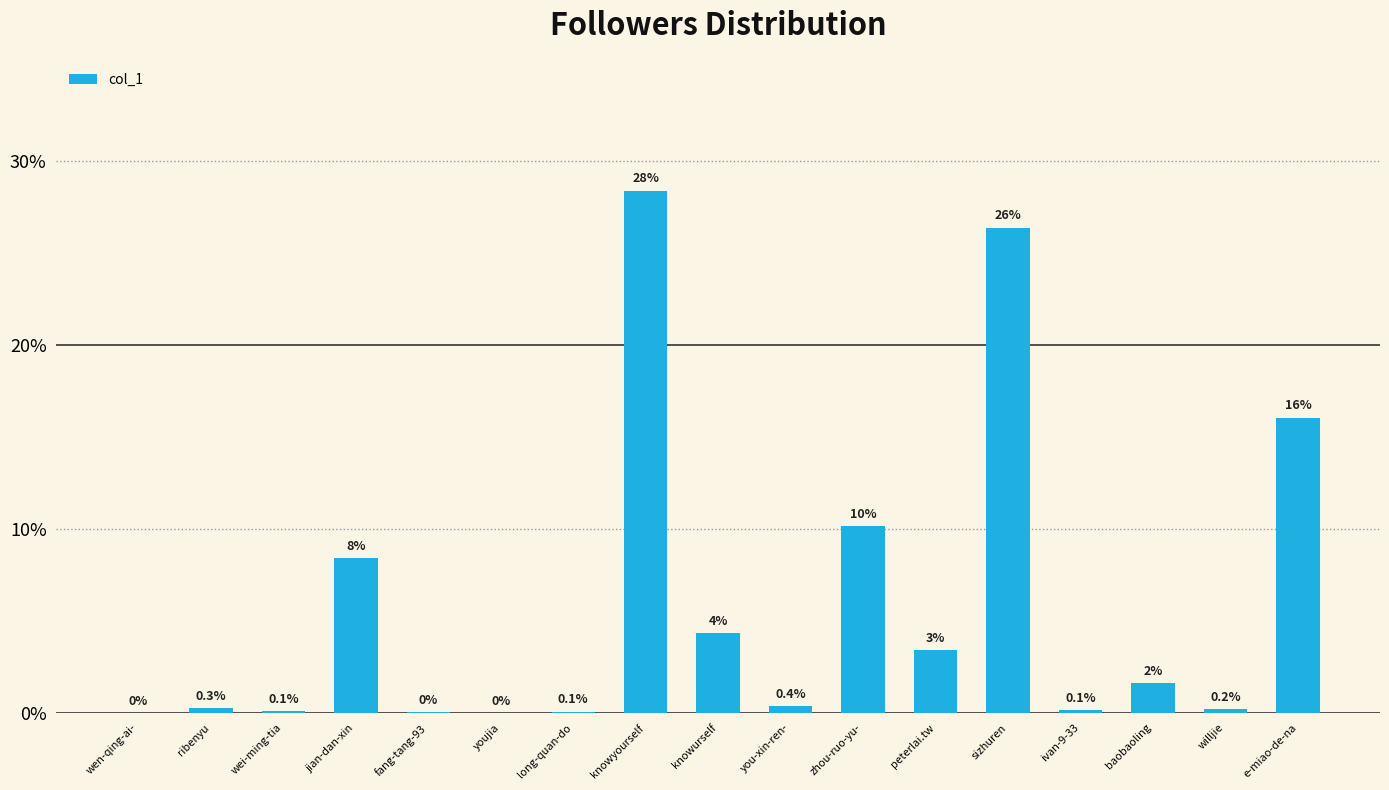

Are the bars horizontal?

No